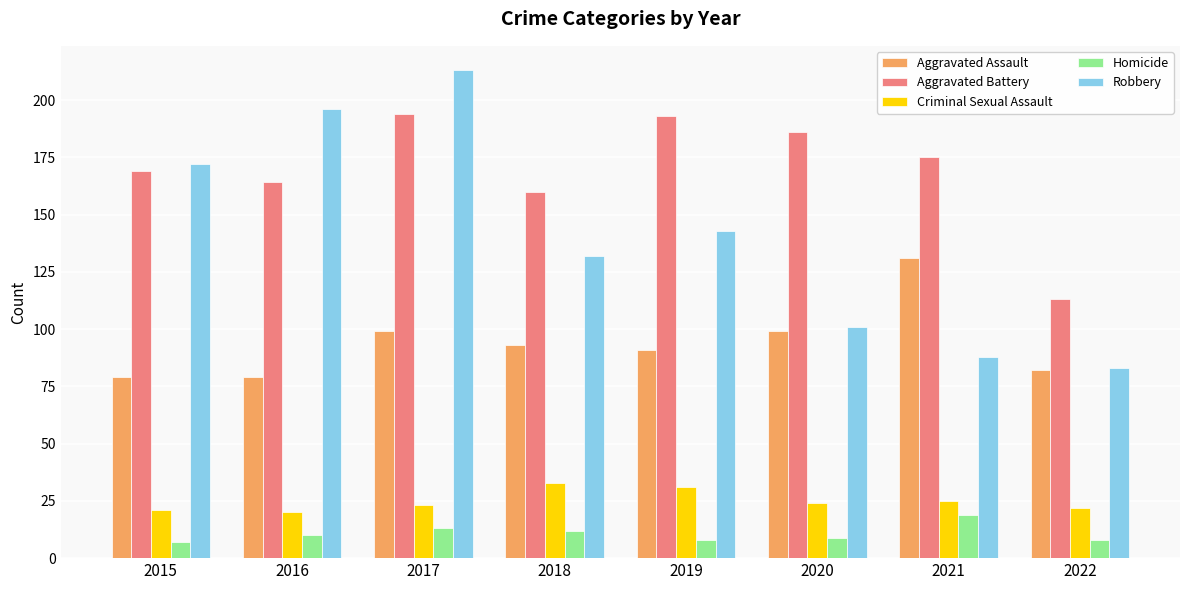

What is the difference between the highest and lowest values at 2018?

148